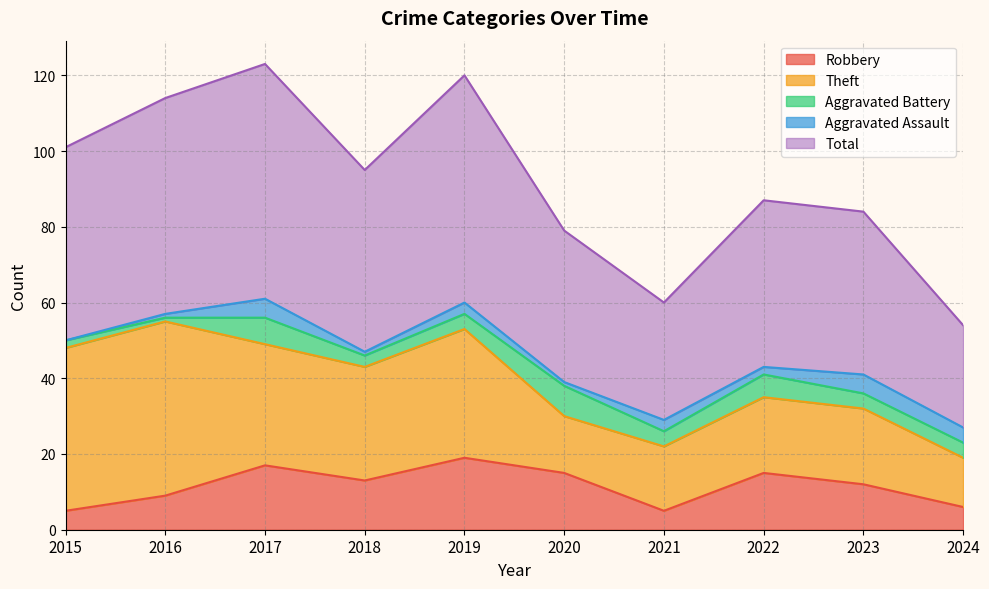

What is the minimum value for Robbery?

5